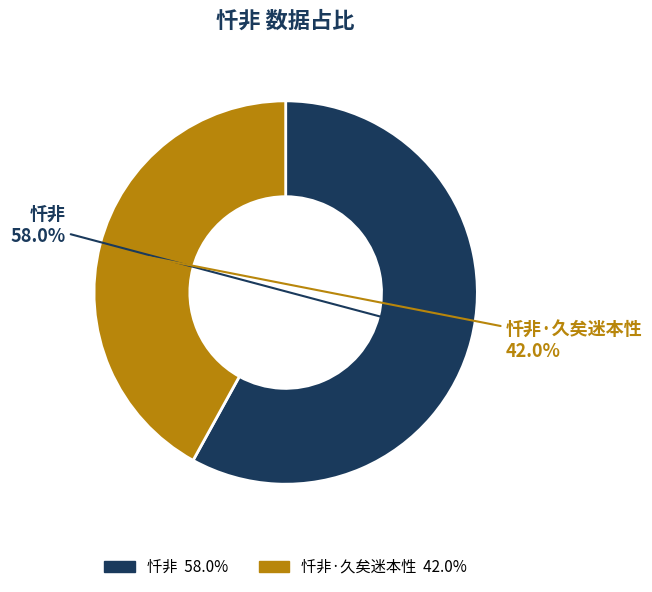

How many slices are in this pie chart?

2